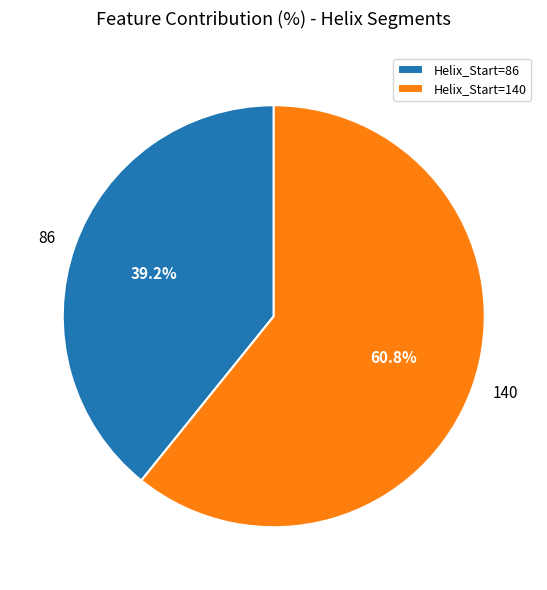

How many segments does this pie chart have?

2